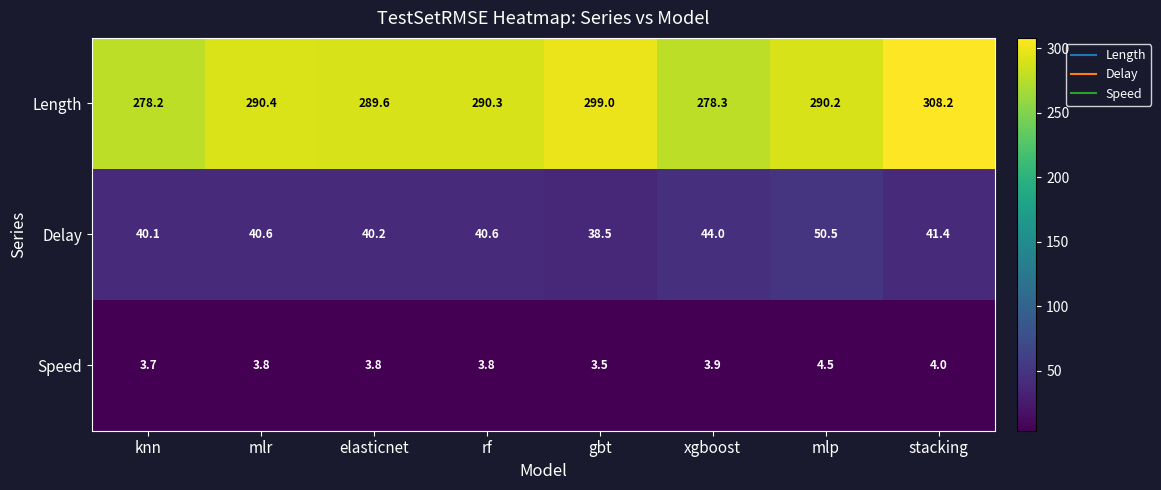

What is the total value across all series at gbt?

341.0